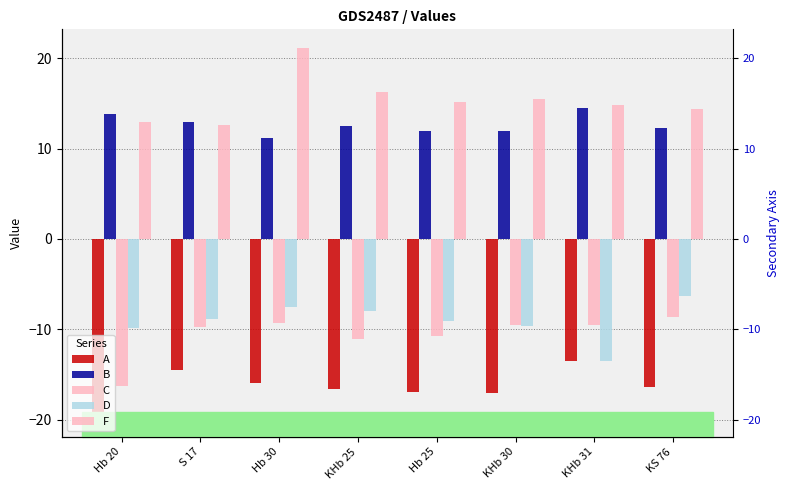

What position from the left is Hb 25?

5